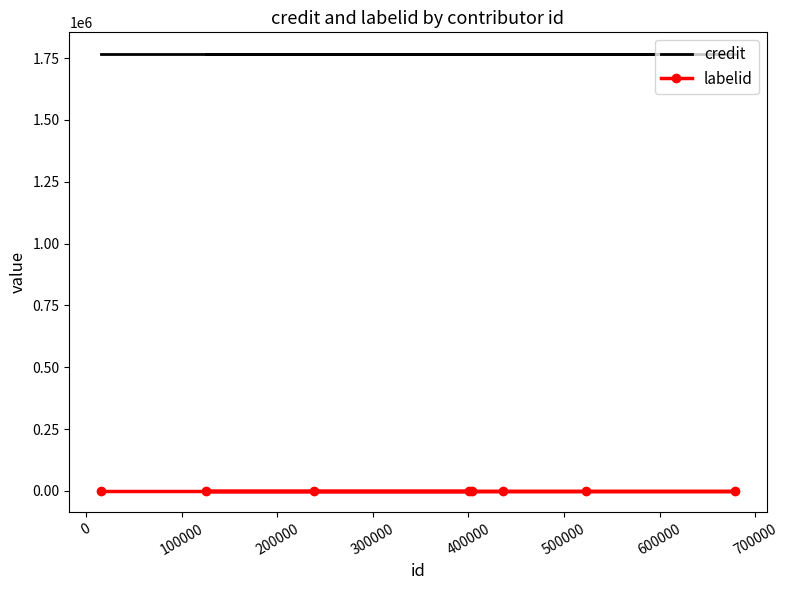

Reading right to left, what are all the values shown in this chart?

credit: 1765782	1765782	1765782	1765782	1765782	1765782	1765782	1765782
labelid: 1522	1522	1522	1522	1522	1522	1522	1522